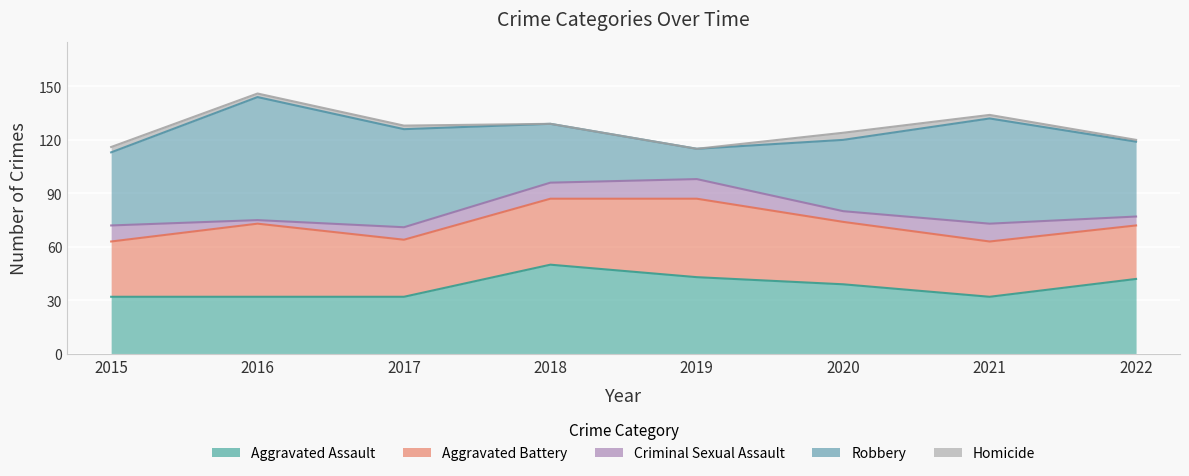

What is the value of the Criminal Sexual Assault point at the 8th from the left?

5